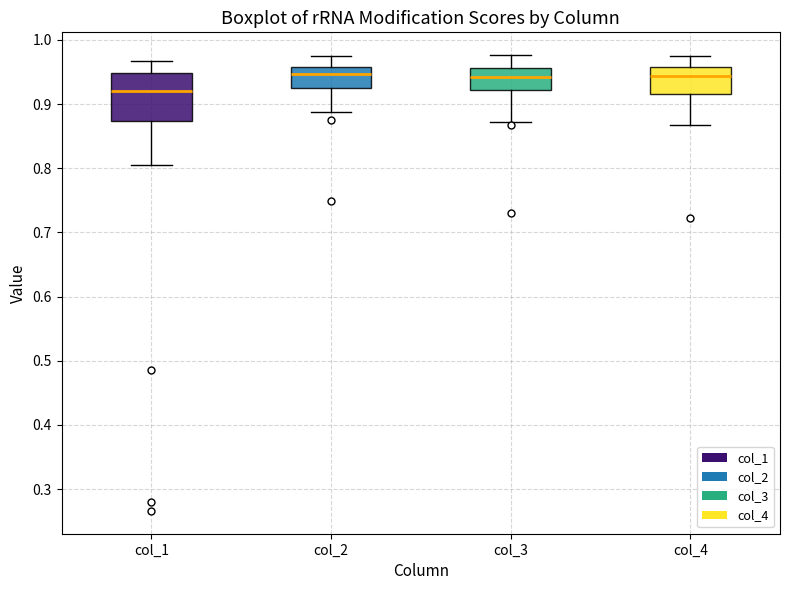

Reading left to right, transcribe this box plot: for each box, give where its median line is, the range the box spans, and where its two whiskers end, as read against the y-axis. The values are not printed on the chart, so give them approximately, as read against the axis.

col_1: median 0.92, box 0.87 to 0.95, whiskers 0.81 to 0.97
col_2: median 0.95, box 0.93 to 0.96, whiskers 0.89 to 0.98
col_3: median 0.94, box 0.92 to 0.96, whiskers 0.87 to 0.98
col_4: median 0.94, box 0.92 to 0.96, whiskers 0.87 to 0.97